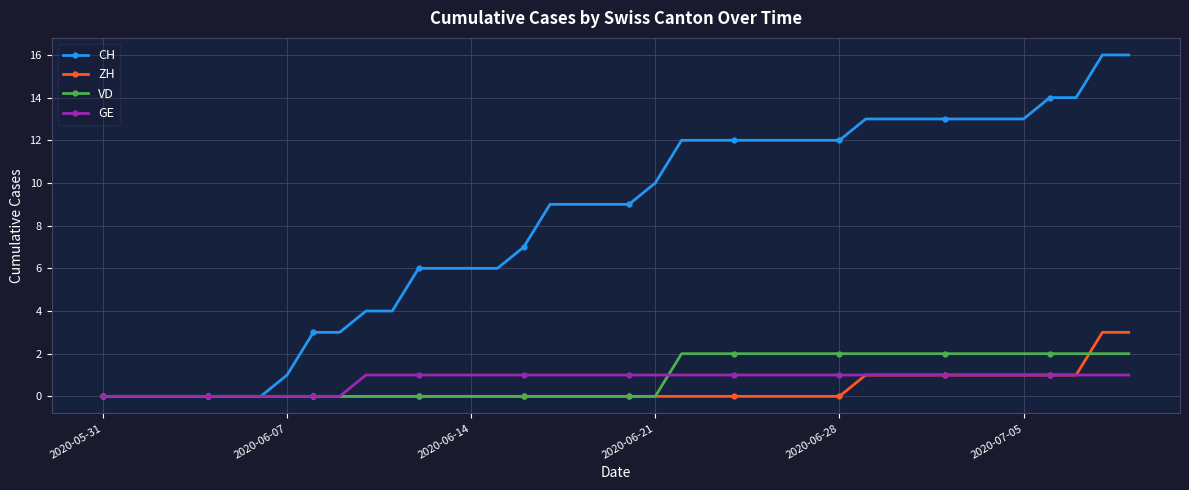

Which series has the largest total across all categories?

CH